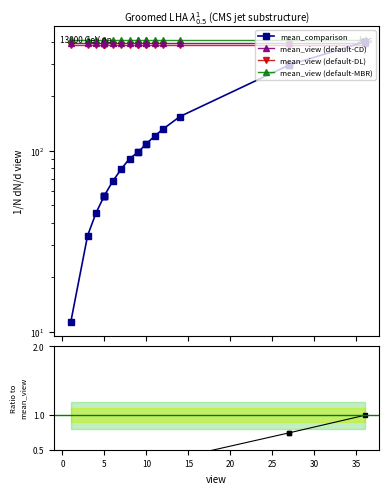

What is the maximum value for mean_view (default-DL)?

384.0